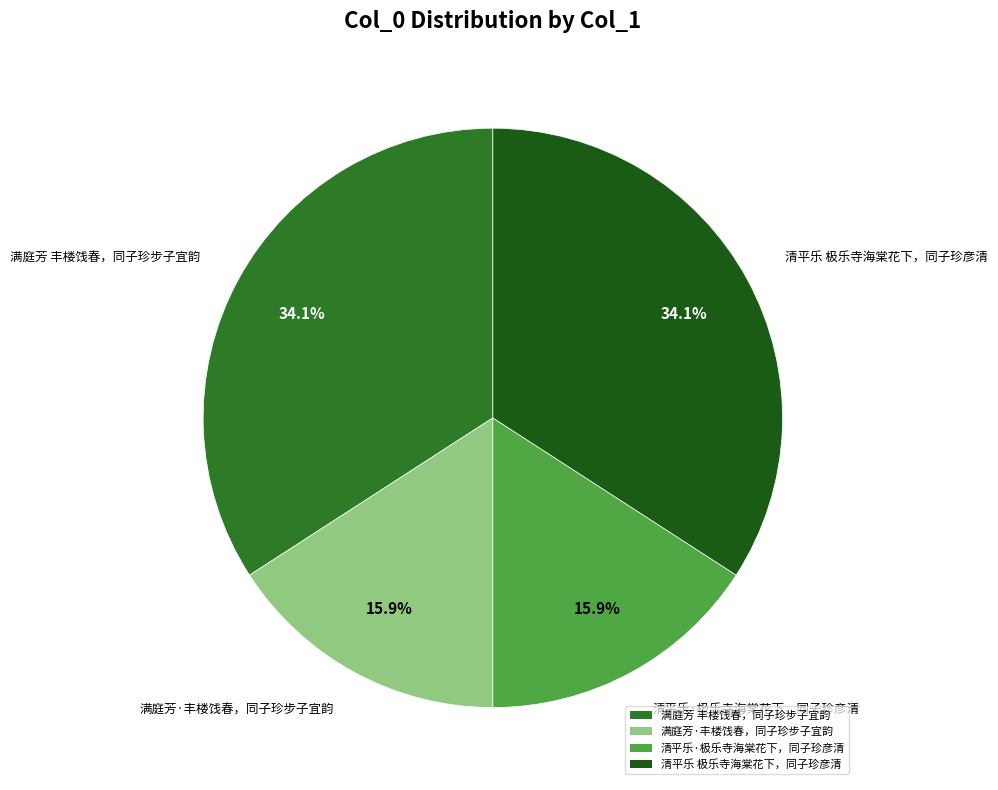

True or false: 满庭芳 丰楼饯春，同子珍步子宜韵 accounts for 26% of the total.

False